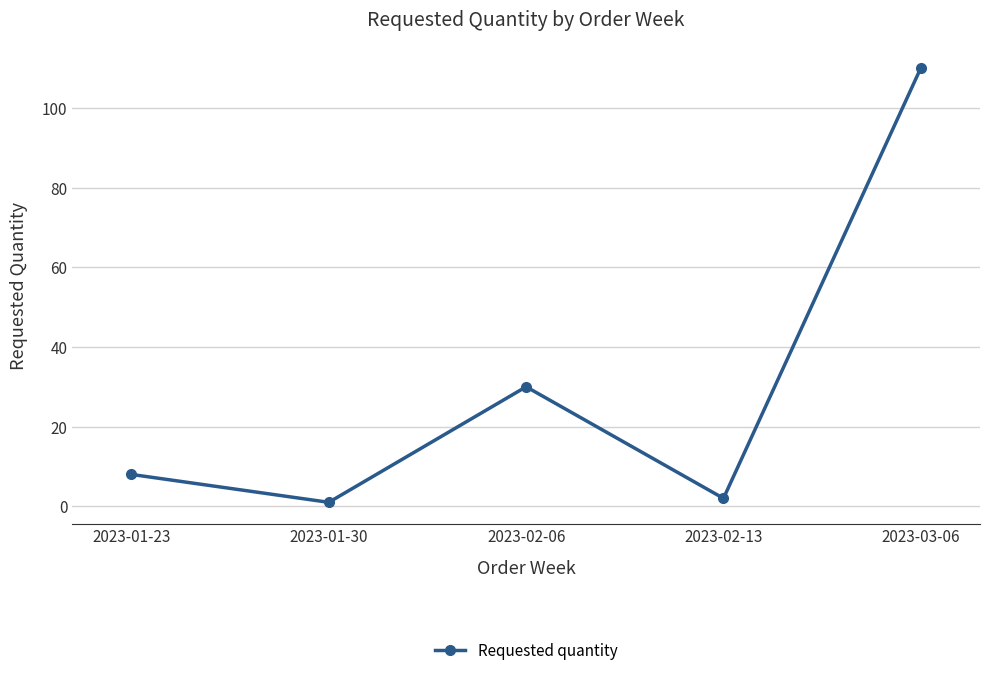

What is the difference between the values at 2023-02-06 and 2023-01-30?

29